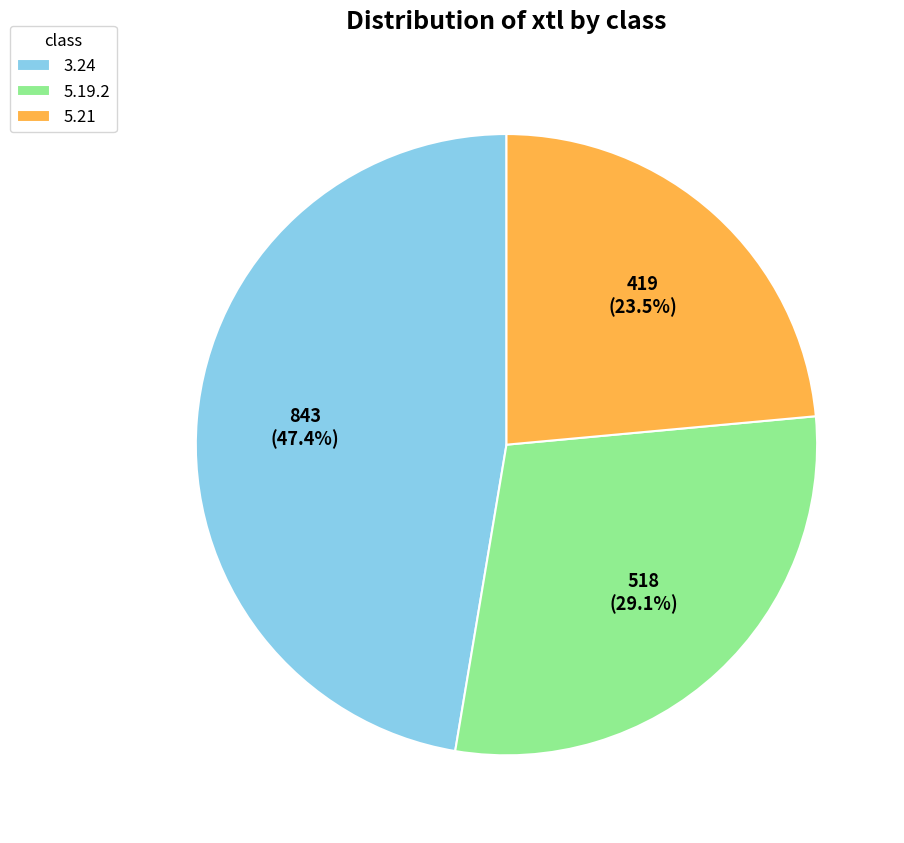

Combined, what portion of the pie is 5.21 and 5.19.2?

52.6%